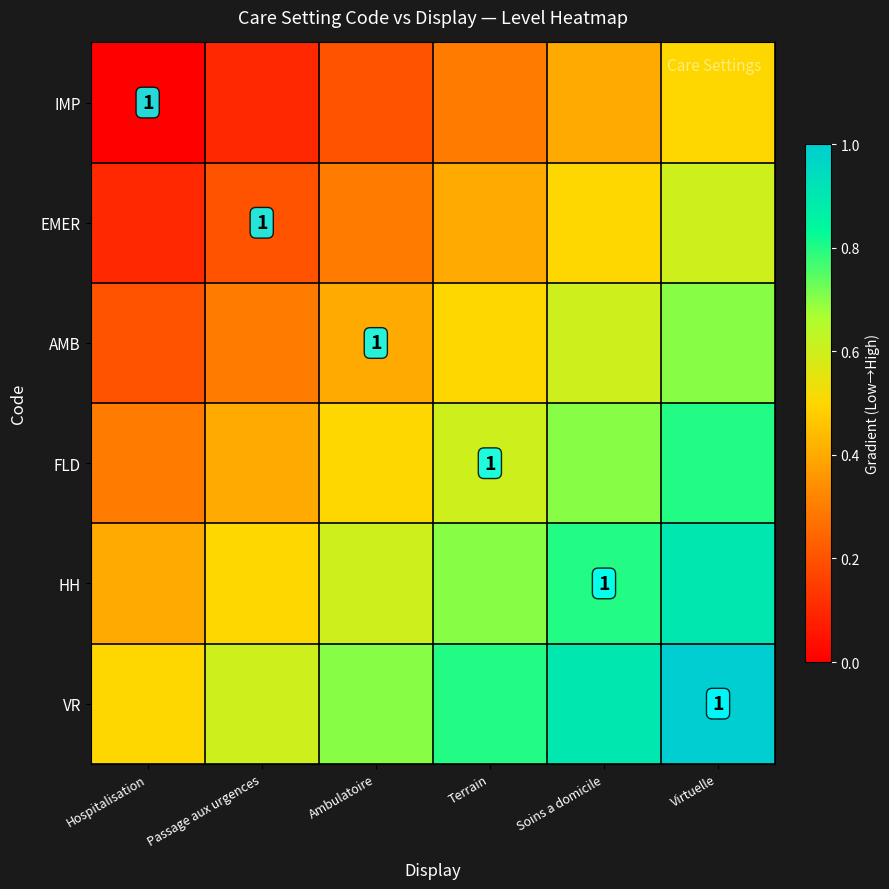

Rank the categories by HH value from lowest to highest.

Hospitalisation, Passage aux urgences, Ambulatoire, Terrain, Soins a domicile, Virtuelle